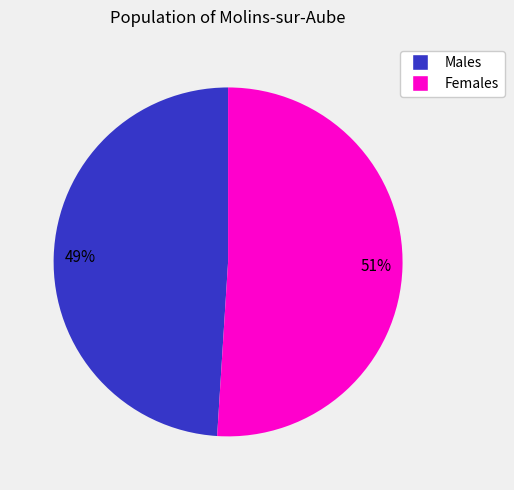

To the nearest percent, what is the average slice percentage?

50%